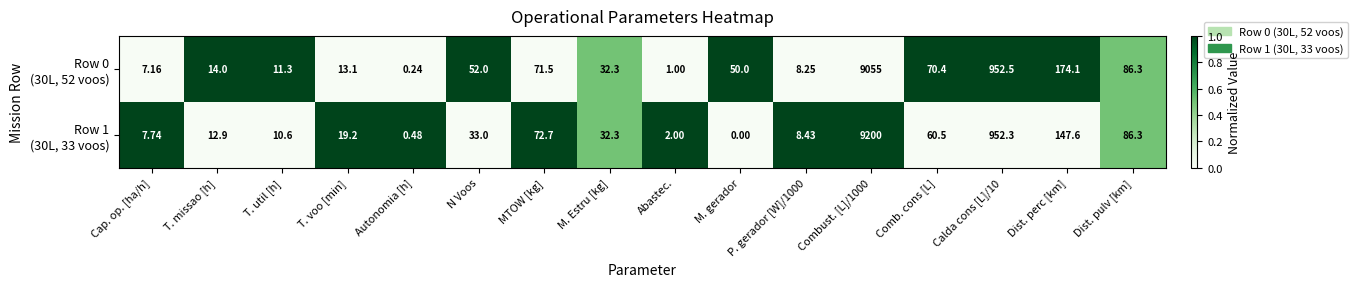

Which label corresponds to the smallest value in the chart?

M. gerador